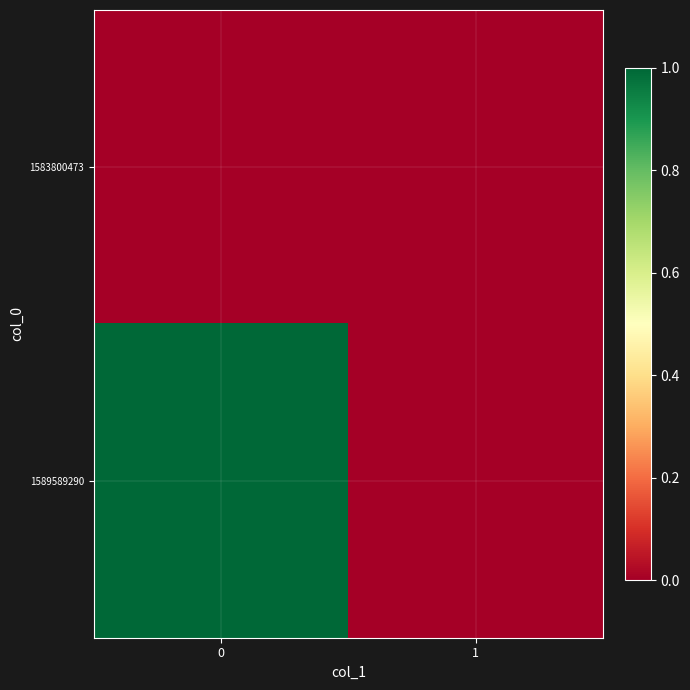

Which has a higher value, 1 or 0?

1